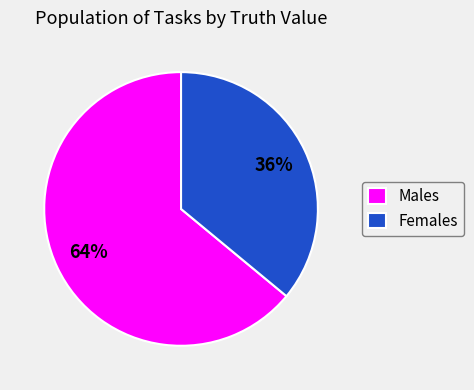

Which category has the biggest portion of the pie?

Males